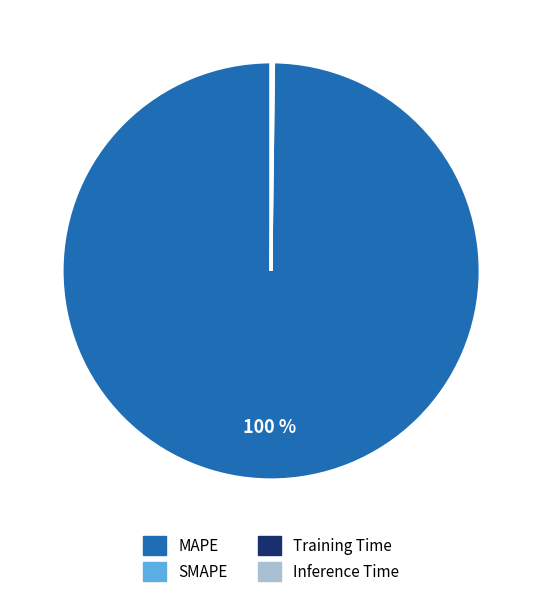

Is it true that MAPE is 100% of the pie?

True